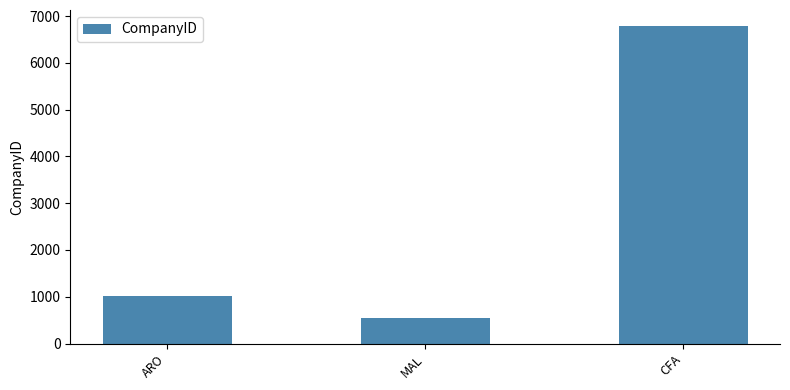

What position from the left is ARO?

1